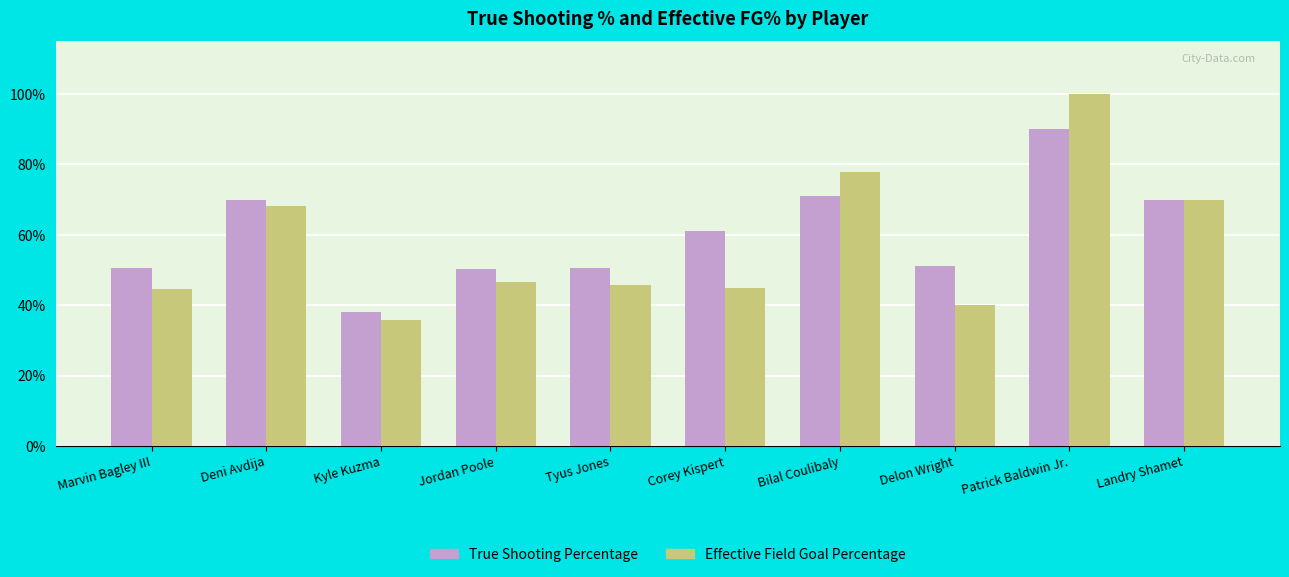

Are the bars horizontal?

No